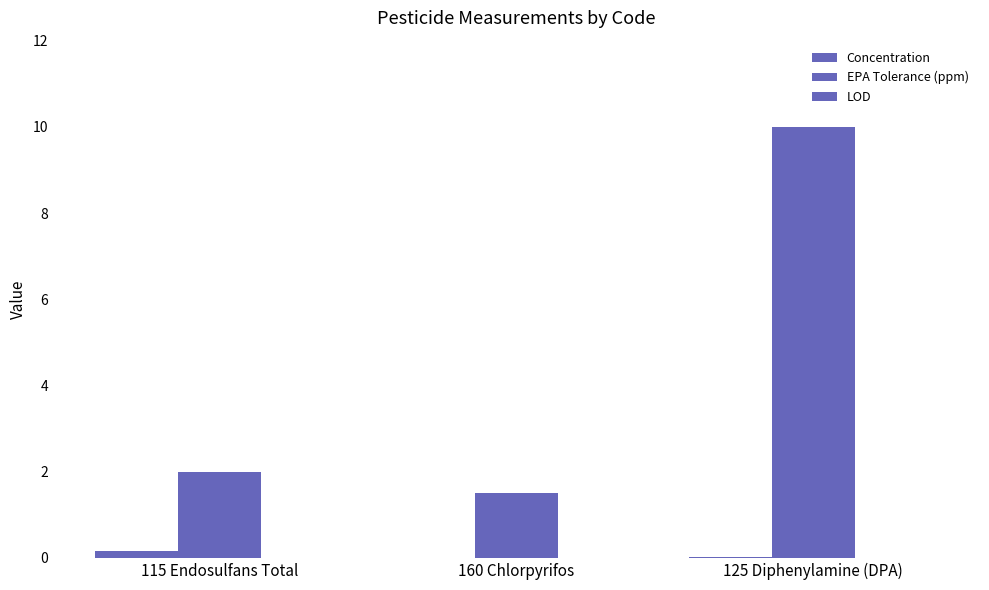

Between 125 Diphenylamine (DPA) and 160 Chlorpyrifos, which is larger?

125 Diphenylamine (DPA)